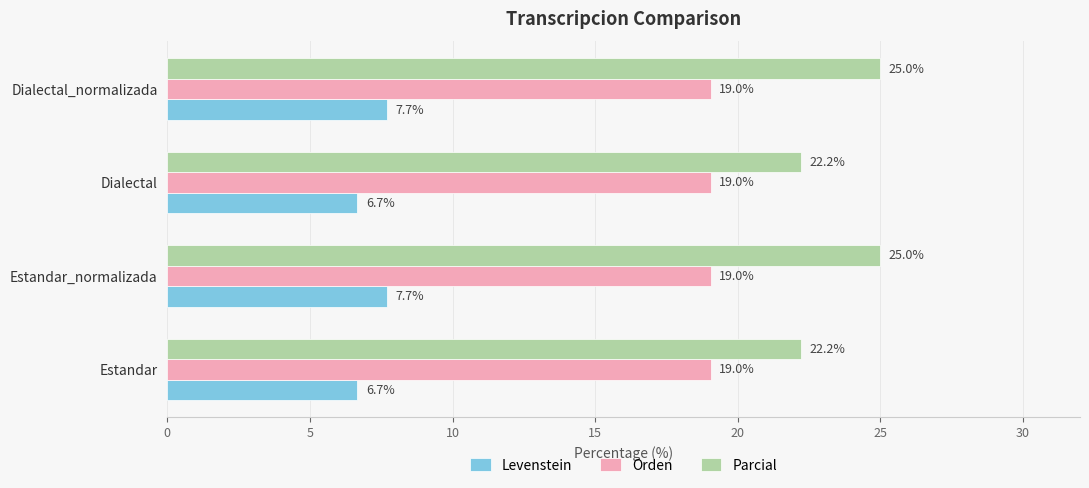

Which series has the widest spread of values?

Parcial